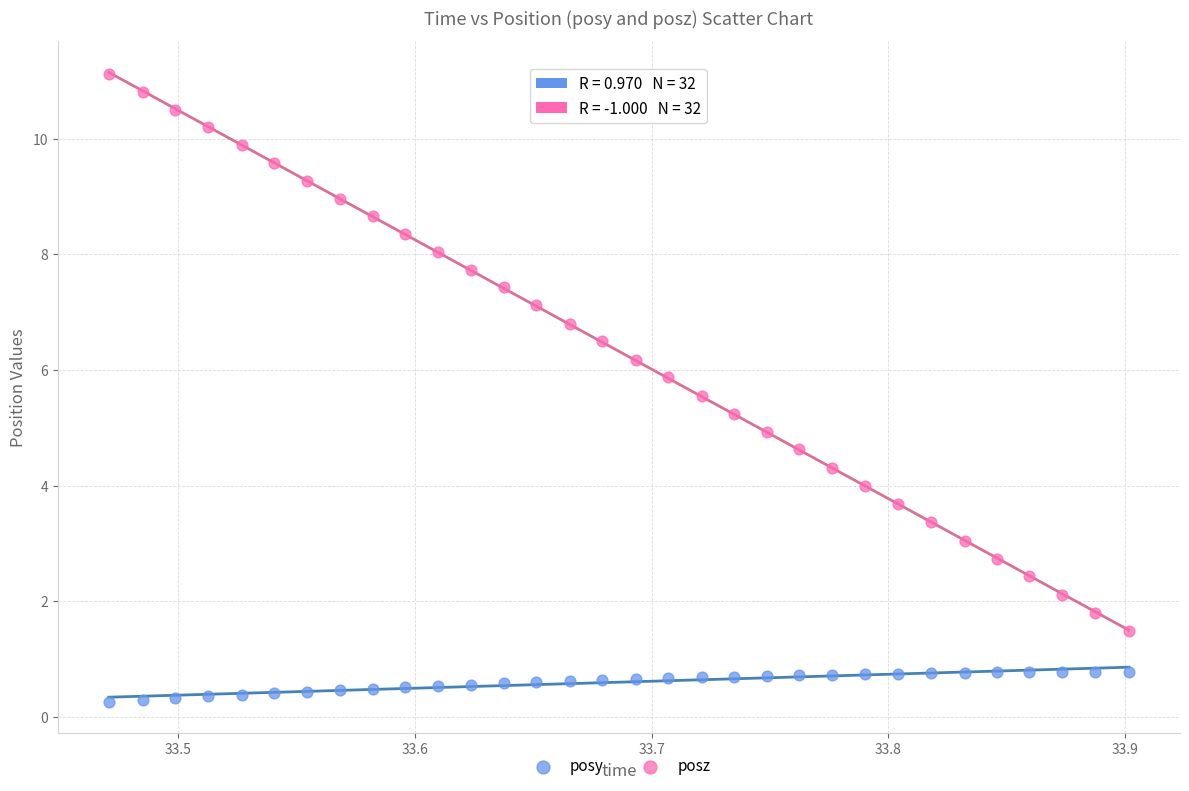

Across all data points, what is the range of X values (max minus min)?

0.4